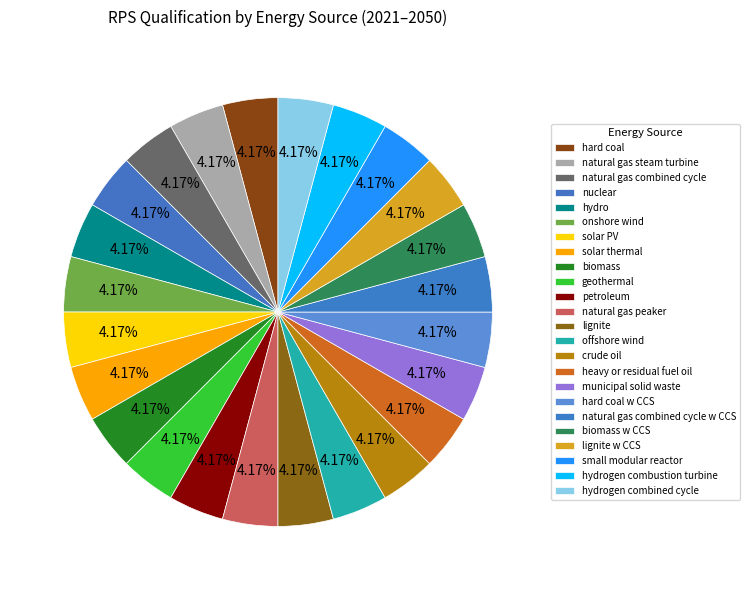

Combined, do offshore wind and natural gas peaker account for over 50%?

No